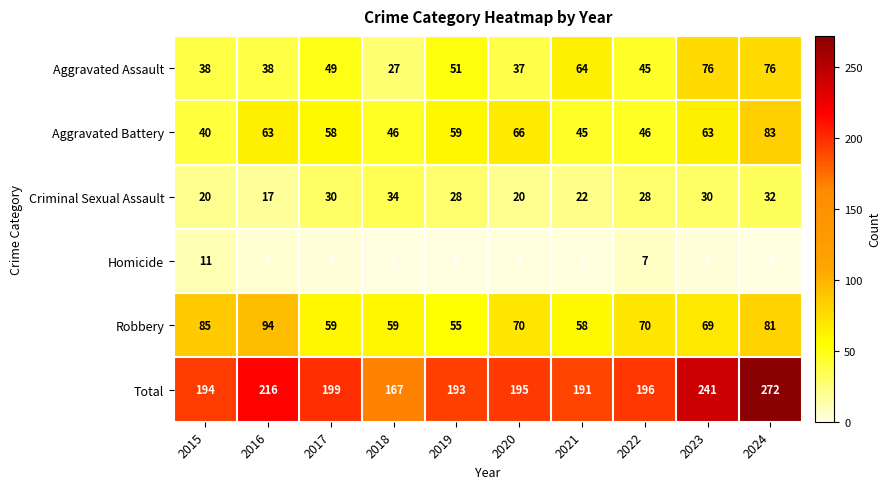

Which series has the widest spread of values?

Total